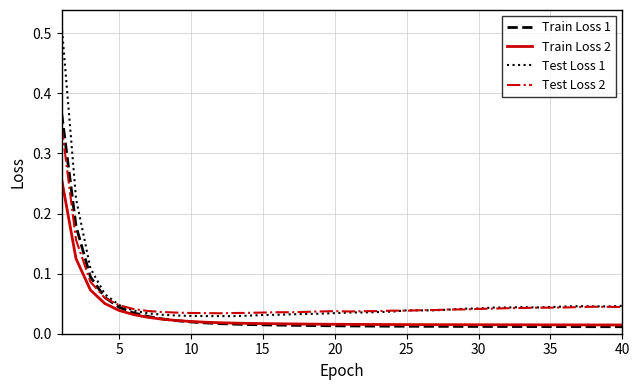

Which series has the largest range (max minus min)?

Test Loss 1